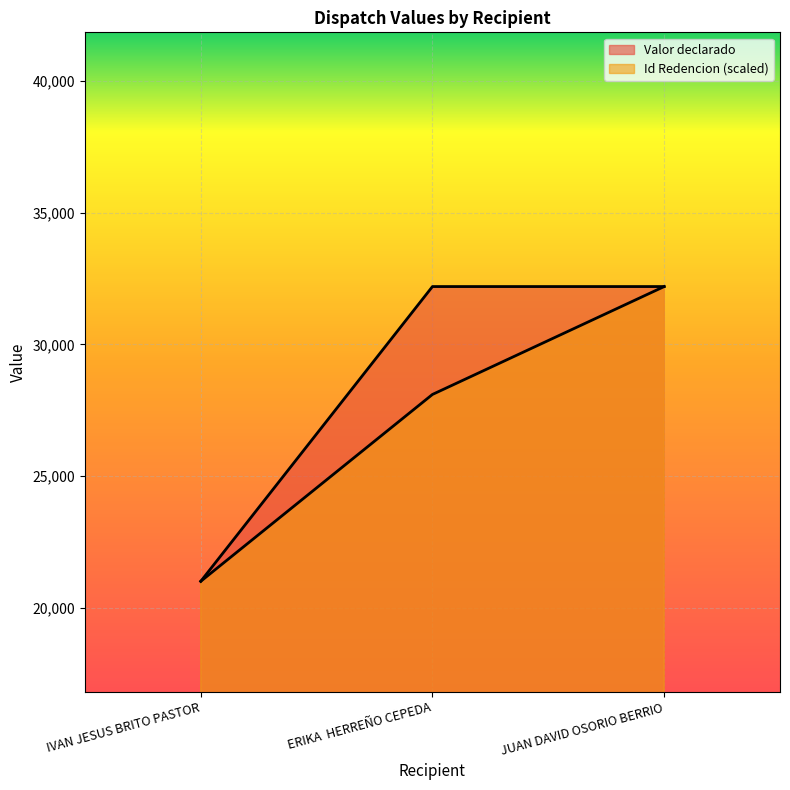

The Id Redencion series shows 30500.2 at IVAN JESUS BRITO PASTOR. True or false?

False